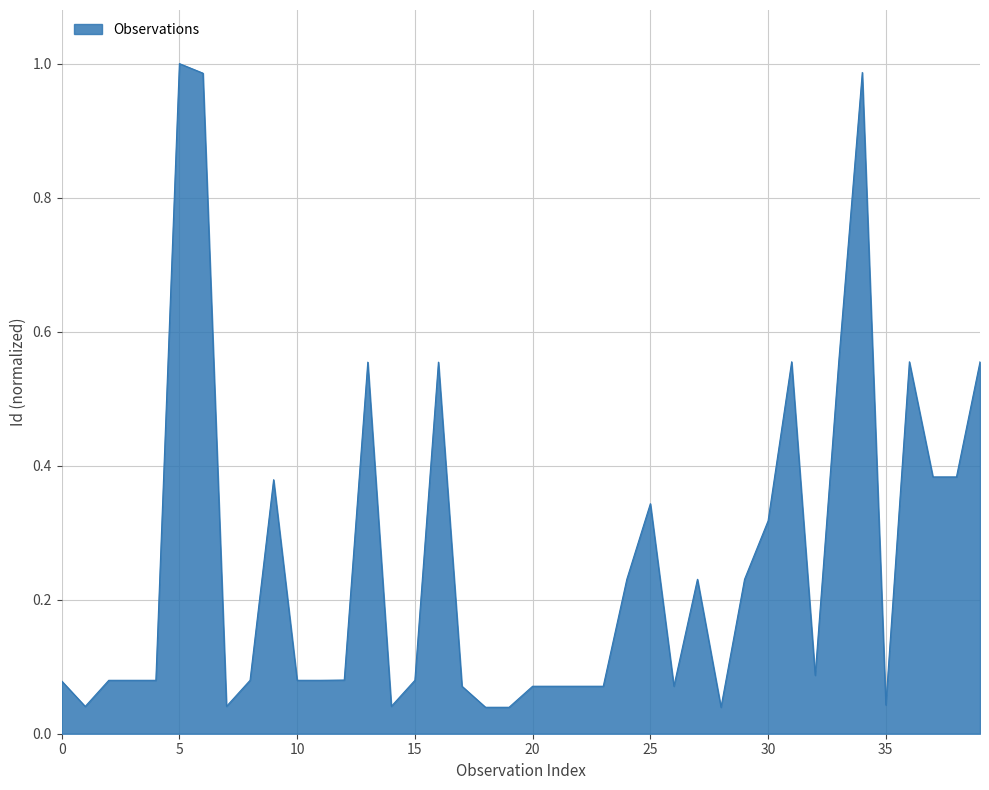

Reading left to right, list all the values displayed in this chart.

2010-11-07=0.1	2010-11-07=0.0	2011-07-17=0.1	2011-07-17=0.1	2011-07-17=0.1	2011-07-17=1.0	2011-07-17=1.0	2011-07-17=0.0	2011-07-20=0.1	2011-07-17=0.4	2011-07-17=0.1	2011-07-17=0.1	2011-07-17=0.1	2011-07-17=0.6	2011-07-17=0.0	2011-07-17=0.1	2011-07-17=0.6	2010-05-12=0.1	2010-05-12=0.0	2010-05-12=0.0	2010-05-12=0.1	2010-05-12=0.1	2010-05-12=0.1	2010-05-12=0.1	2010-05-12=0.2	2010-05-12=0.3	2010-05-12=0.1	2010-05-08=0.2	2010-05-12=0.0	2010-05-12=0.2	2010-05-12=0.3	2012-10-05=0.6	2012-10-05=0.1	2012-10-05=0.6	2012-10-05=1.0	2012-10-10=0.0	2012-10-10=0.6	2012-10-10=0.4	2012-10-10=0.4	2012-10-10=0.6